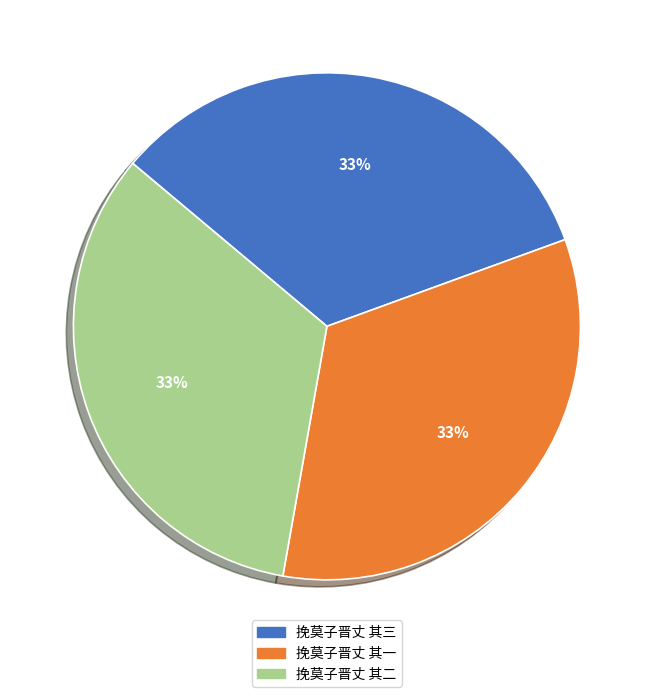

Does any single category account for the majority?

No